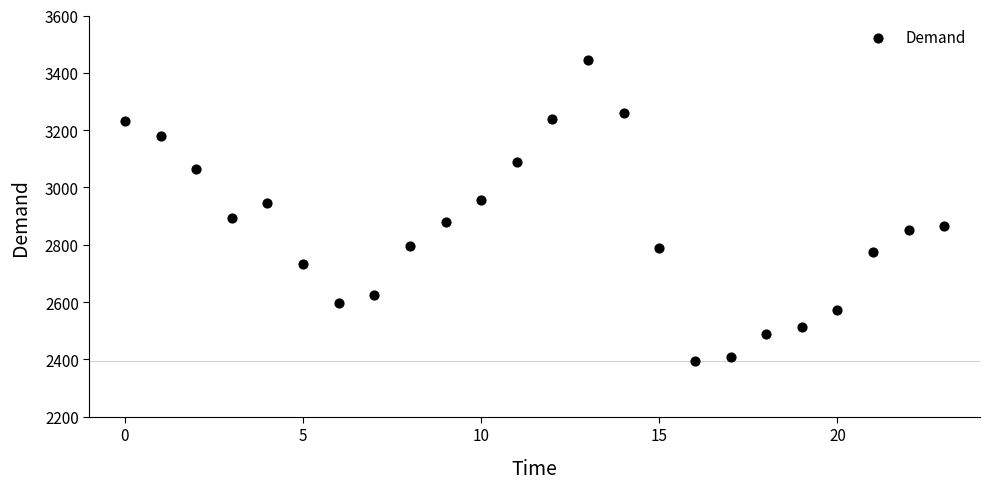

What is the range of Y values (max minus min)?

1052